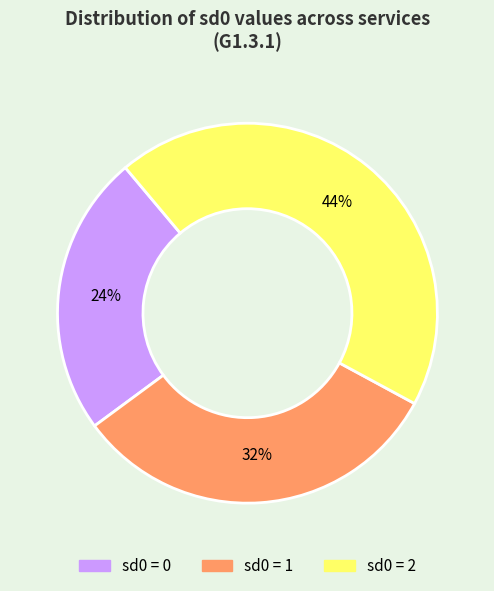

Does any single category account for the majority?

No